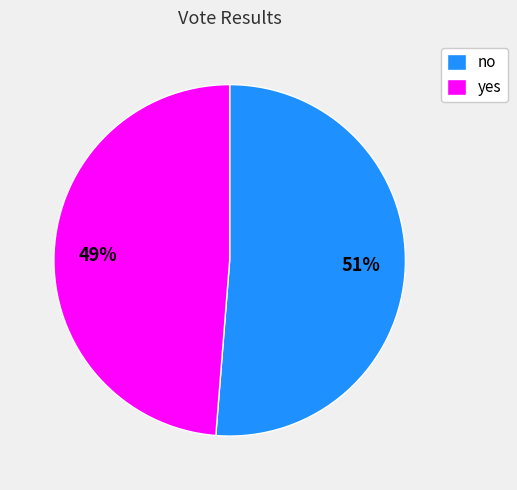

How many segments does this pie chart have?

2